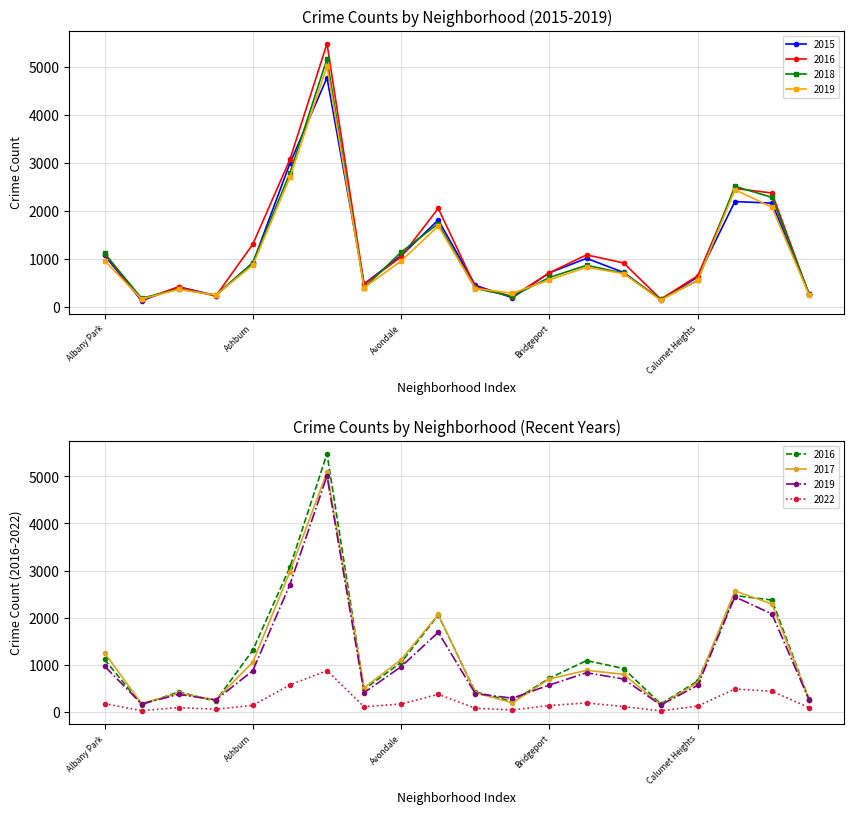

Where is the first local minimum for 2019?

Andersonville